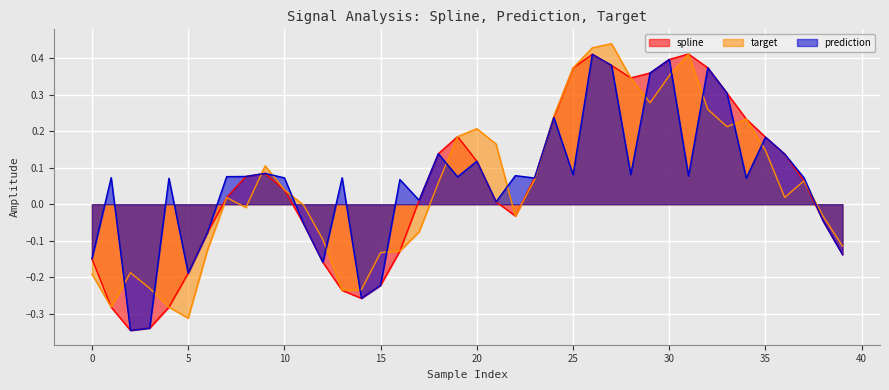

Is it true that target equals 0.0 at 10?

True